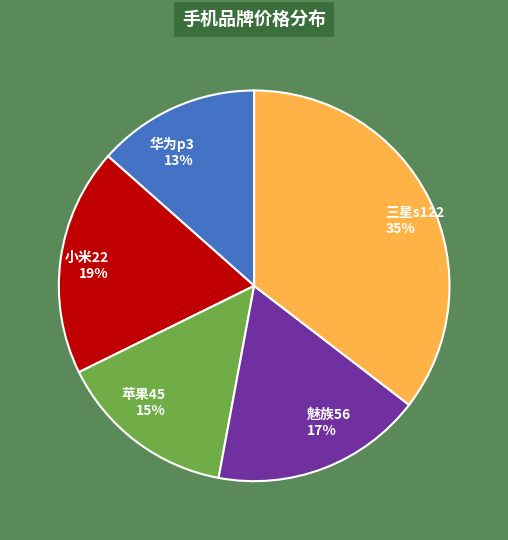

What is the ratio of the value at 华为p3 to the value at 小米22?

0.7